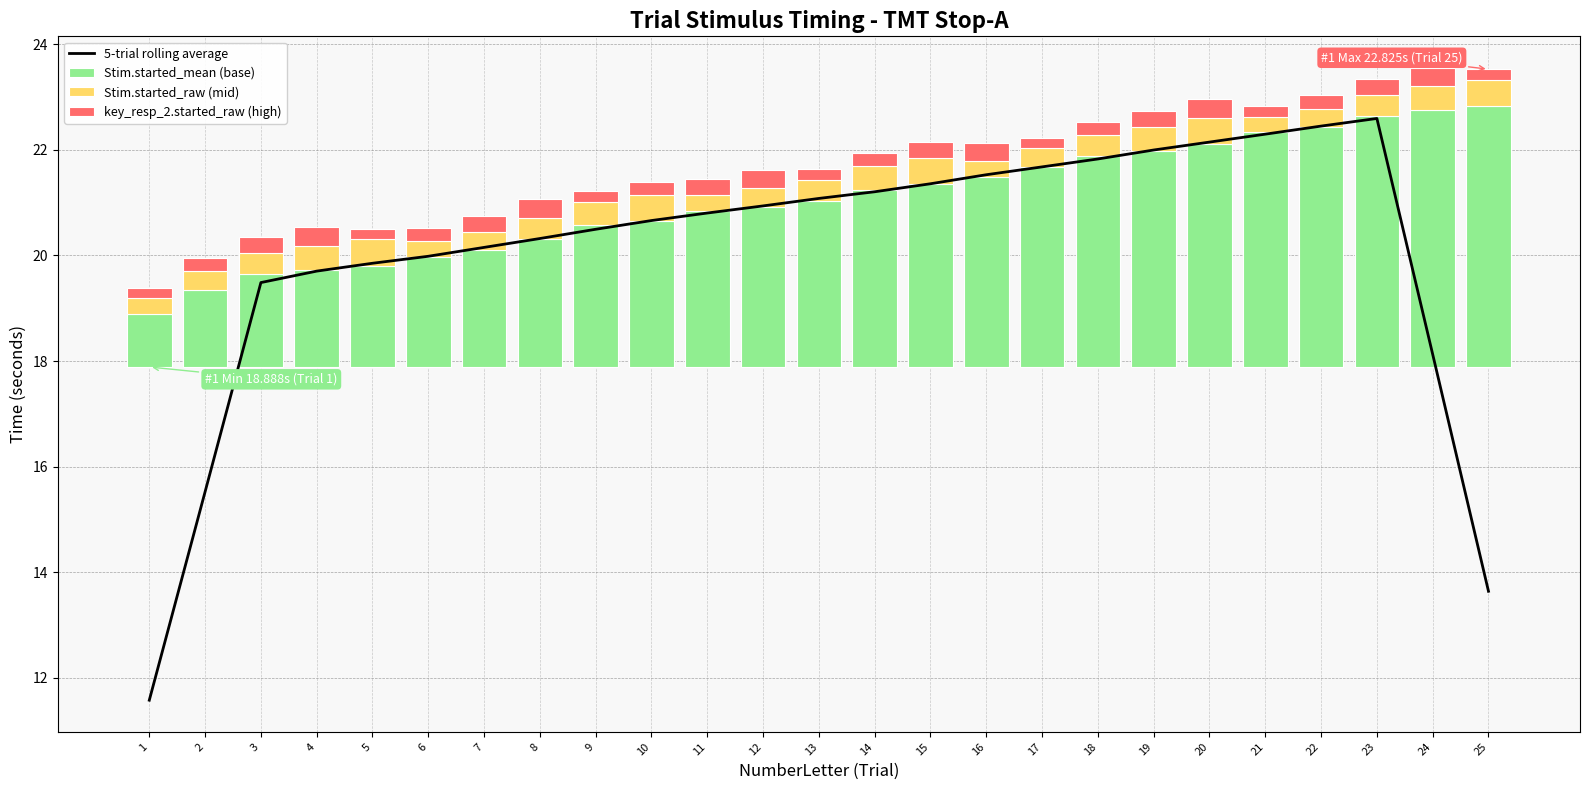

The value of 5-trial rolling average at 16 is 21.5. True or false?

True